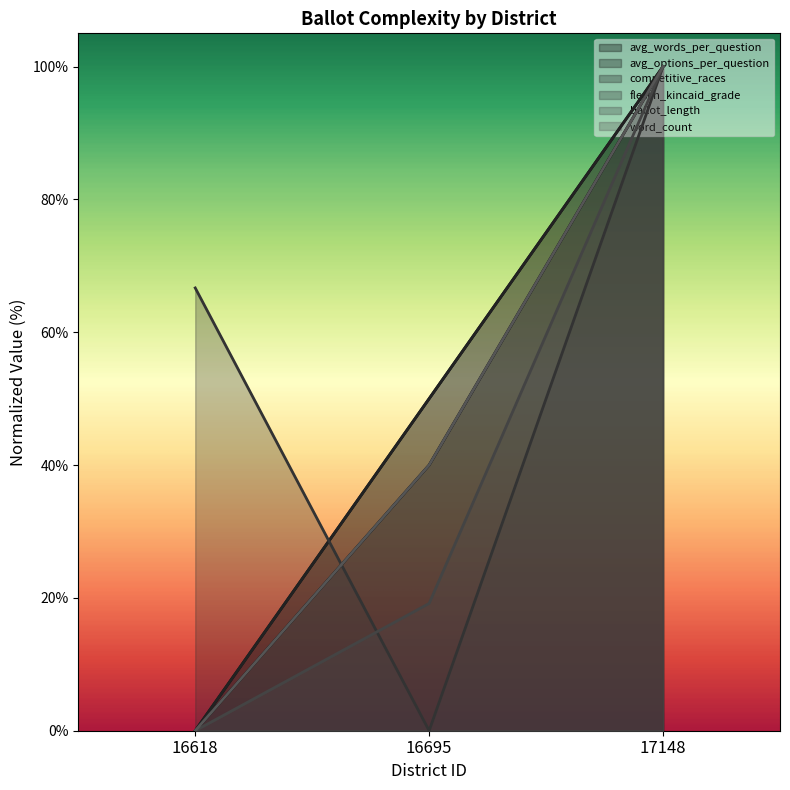

At which category is the sum across all series the highest?

17148